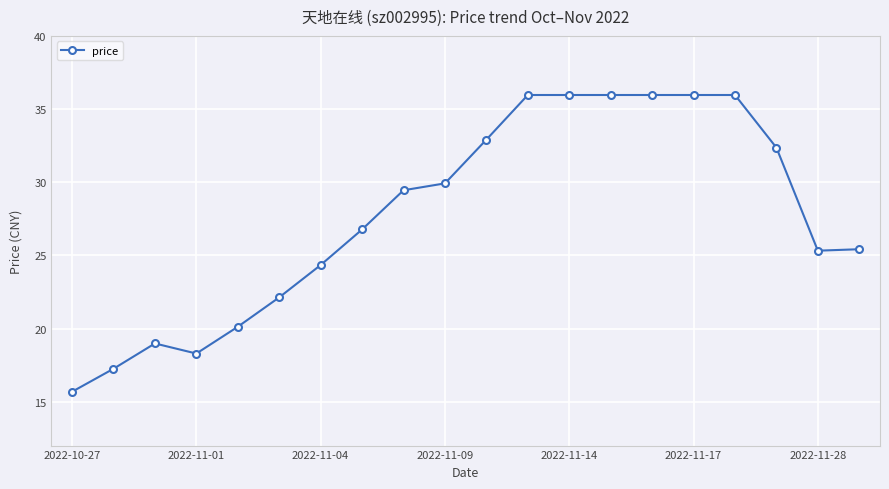

What is the value of the 1st point from the left?

15.7